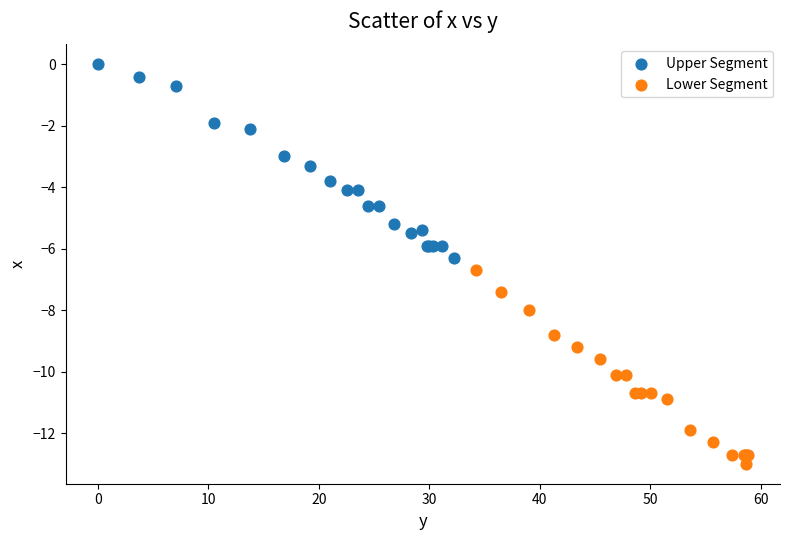

What are all the series names shown in the legend?

Upper Segment, Lower Segment